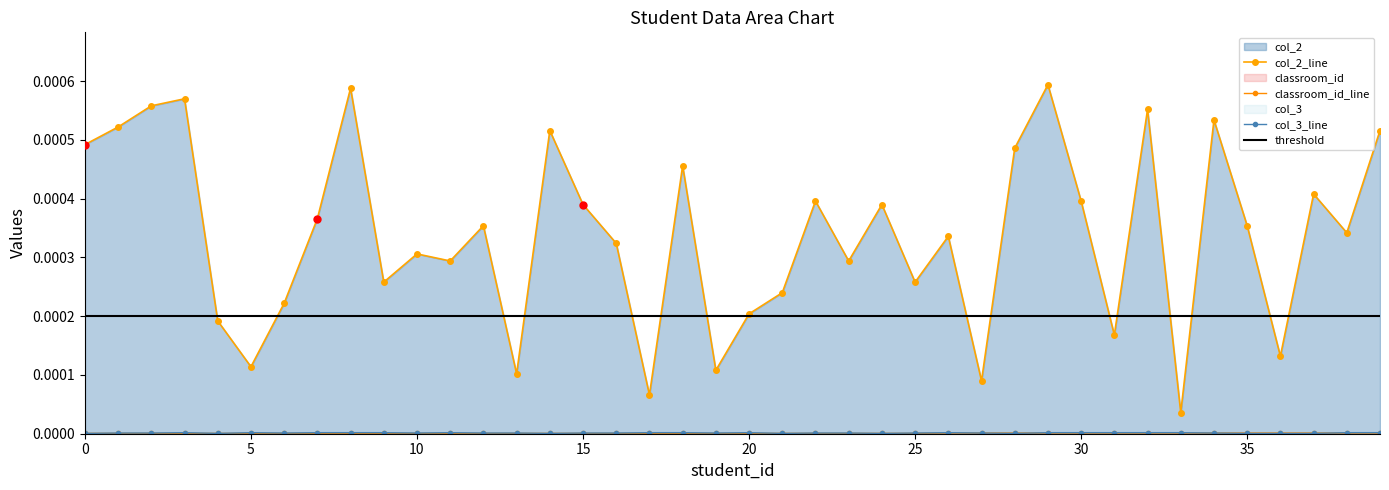

The value of col_3 at 18 is 0.0. True or false?

True